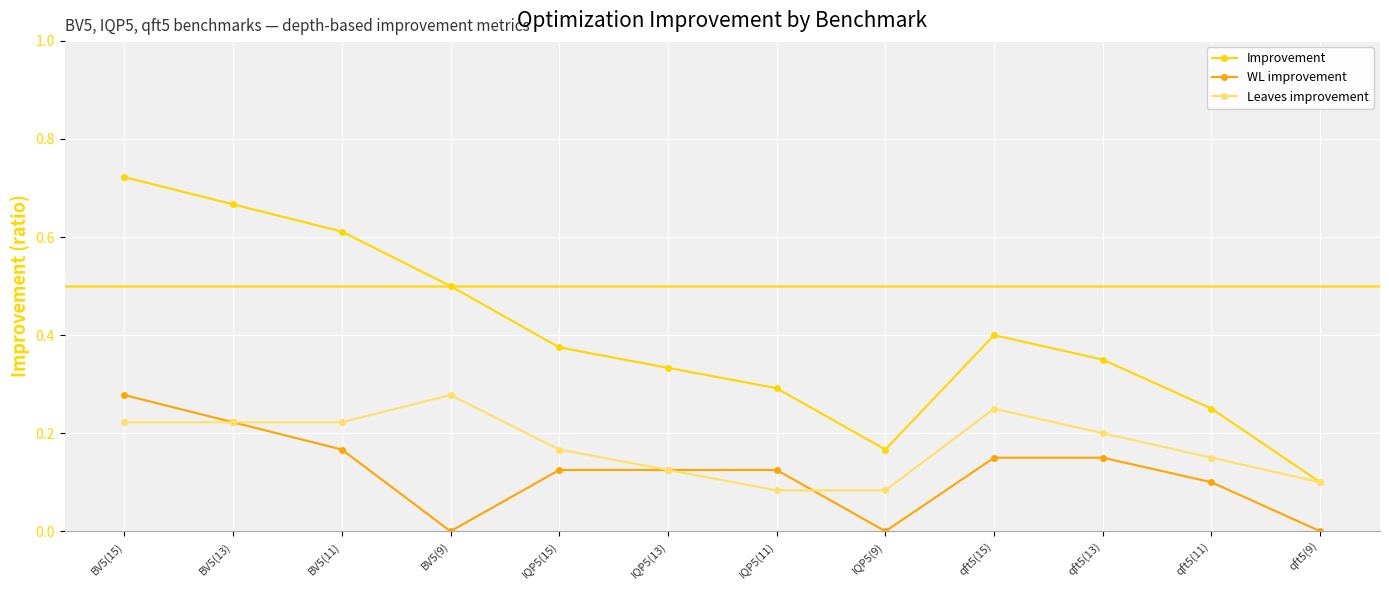

At which category is the sum across all series the highest?

BV5(15)